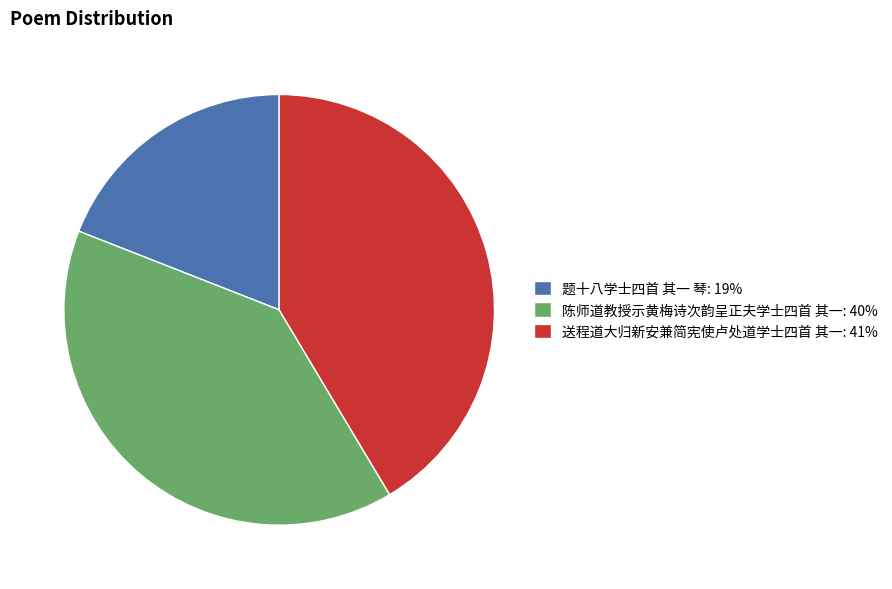

Rank the categories by value from highest to lowest.

送程道大归新安兼简宪使卢处道学士四首 其一, 陈师道教授示黄梅诗次韵呈正夫学士四首 其一, 题十八学士四首 其一 琴